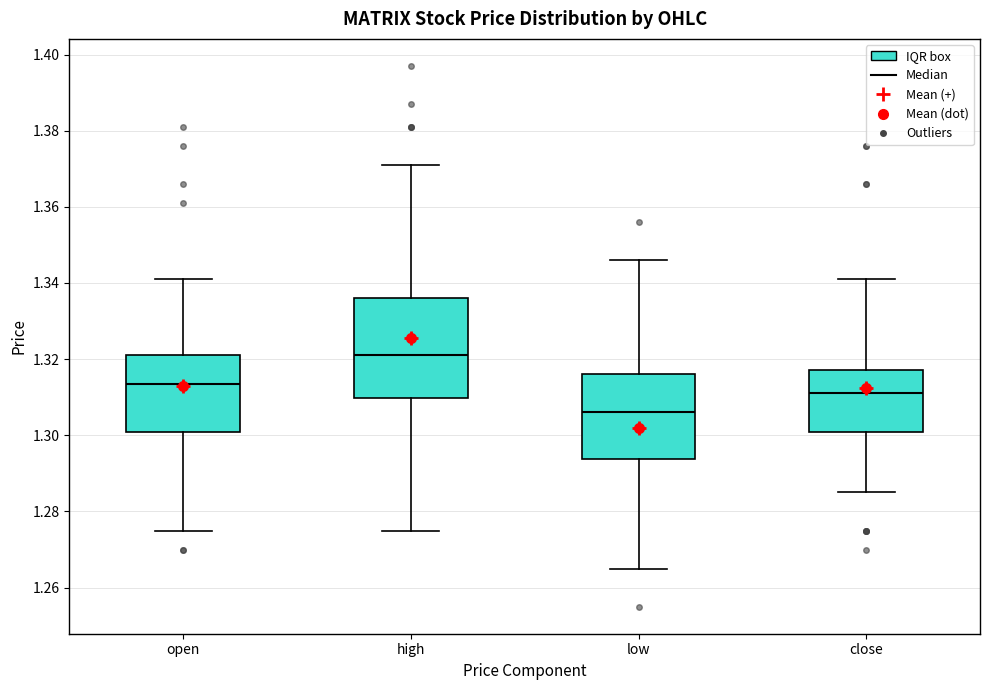

Reading left to right, transcribe this box plot: for each box, give where its median line is, the range the box spans, and where its two whiskers end, as read against the y-axis. The values are not printed on the chart, so give them approximately, as read against the axis.

open: median 1.314, box 1.302 to 1.322, whiskers 1.276 to 1.342
high: median 1.322, box 1.310 to 1.336, whiskers 1.276 to 1.372
low: median 1.306, box 1.294 to 1.316, whiskers 1.266 to 1.346
close: median 1.312, box 1.302 to 1.318, whiskers 1.286 to 1.342